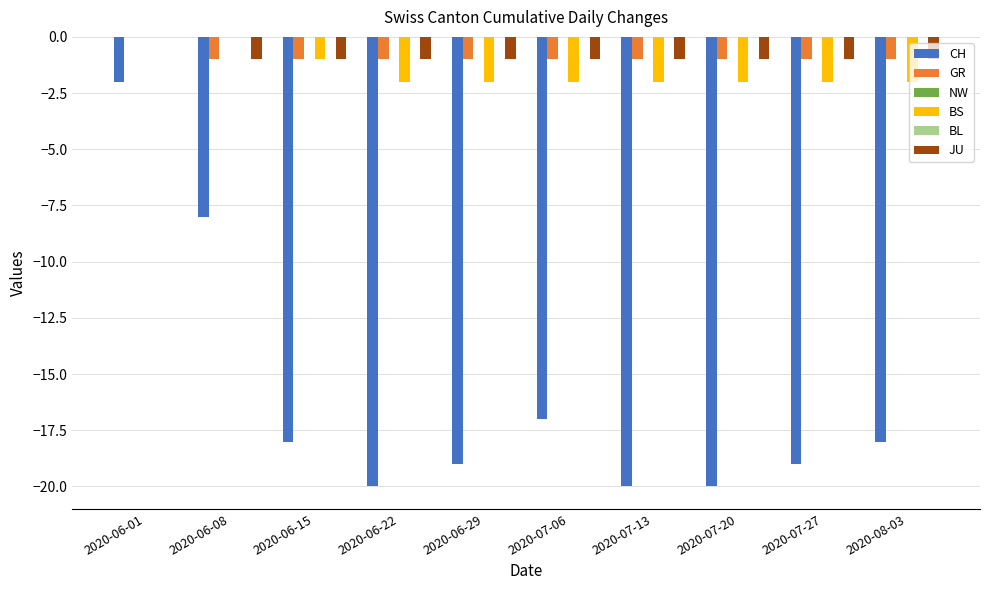

What is the value of the CH bar at the 6th from the left?

-17